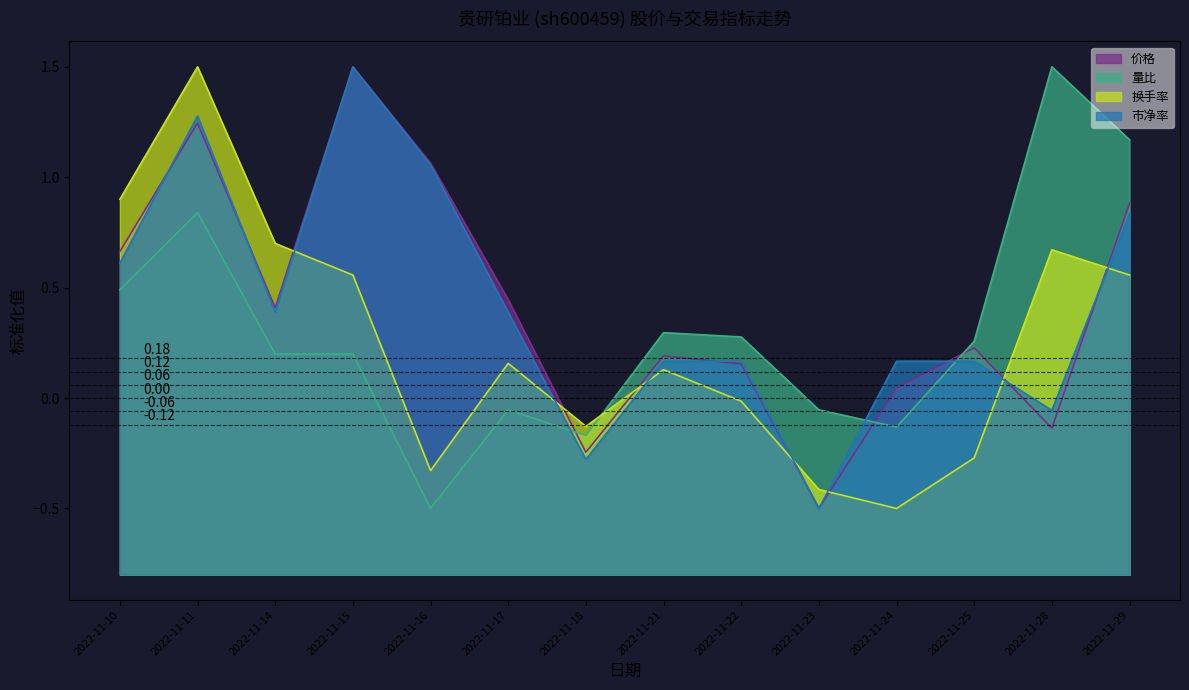

True or false: 量比 has a value of -0.1 at 2022-11-23.

True